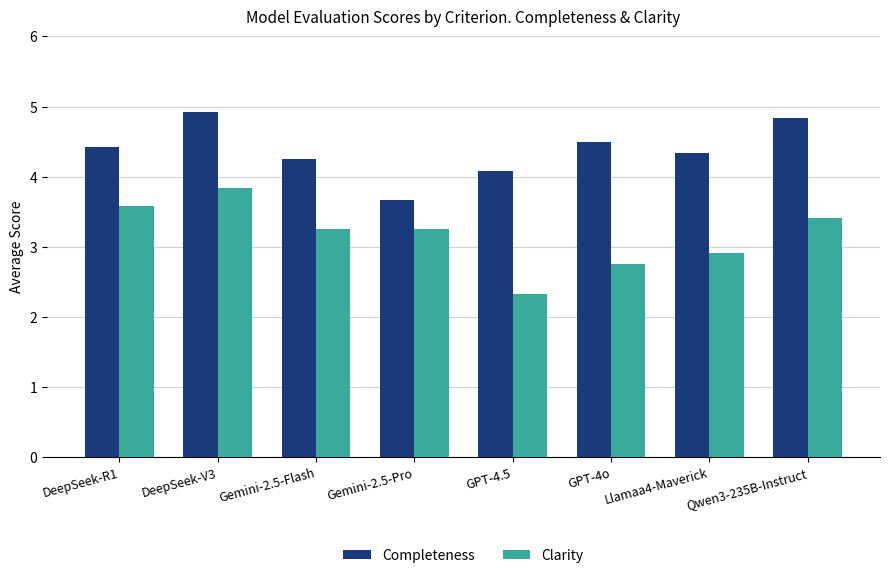

Which category has the highest value in the Completeness series?

DeepSeek-V3